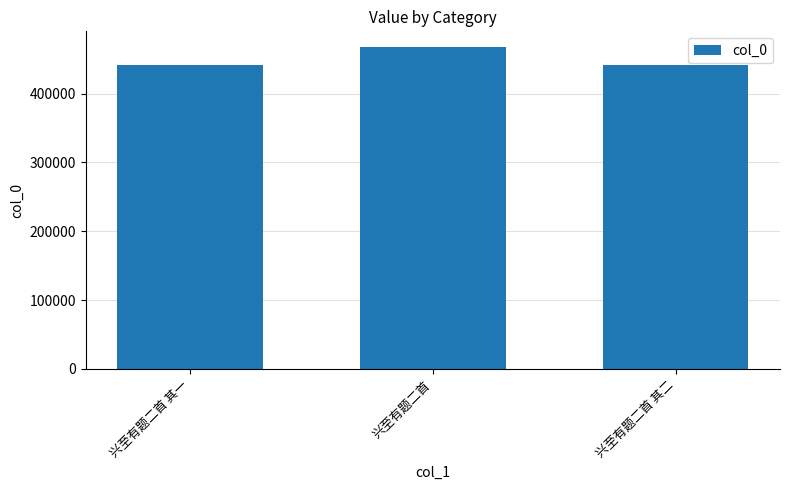

What is the greatest value displayed?

467238